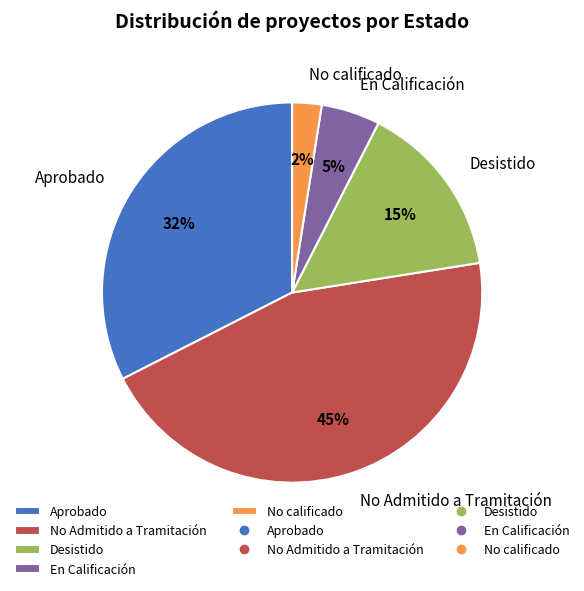

How many segments does this pie chart have?

5